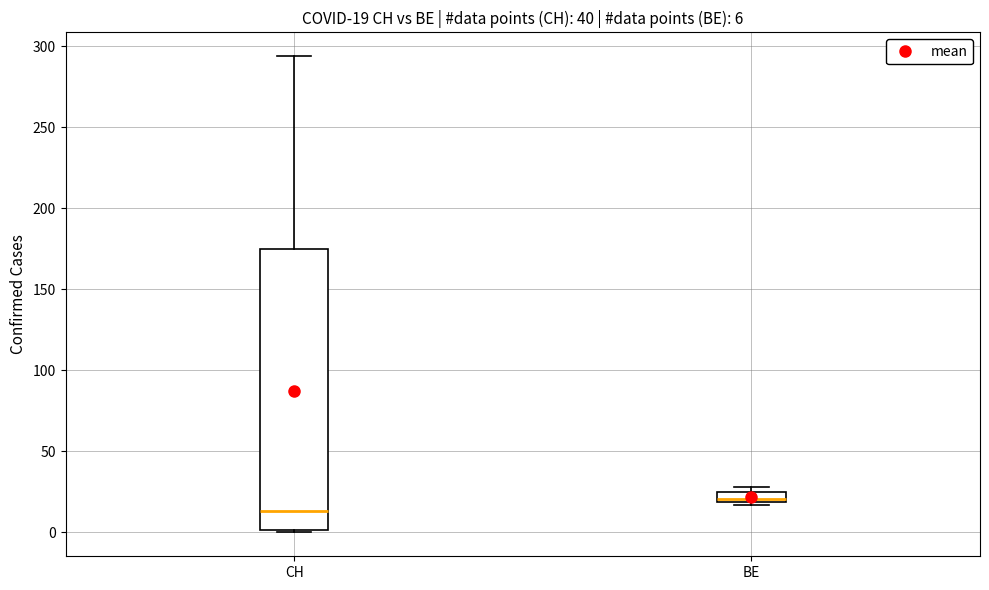

Comparing the boxes themselves (not the whiskers), which one is the tallest?

CH